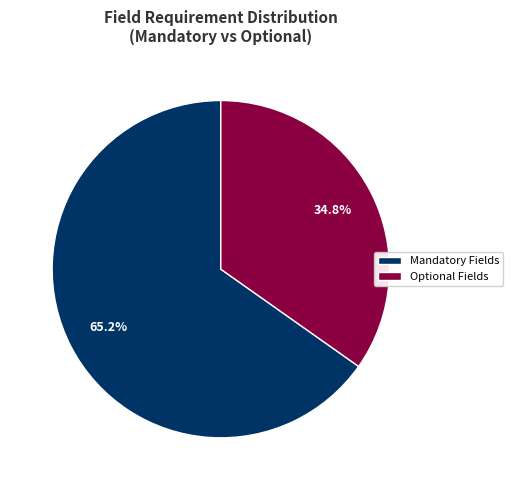

How much of the chart is everything except Mandatory Fields?

34.8%